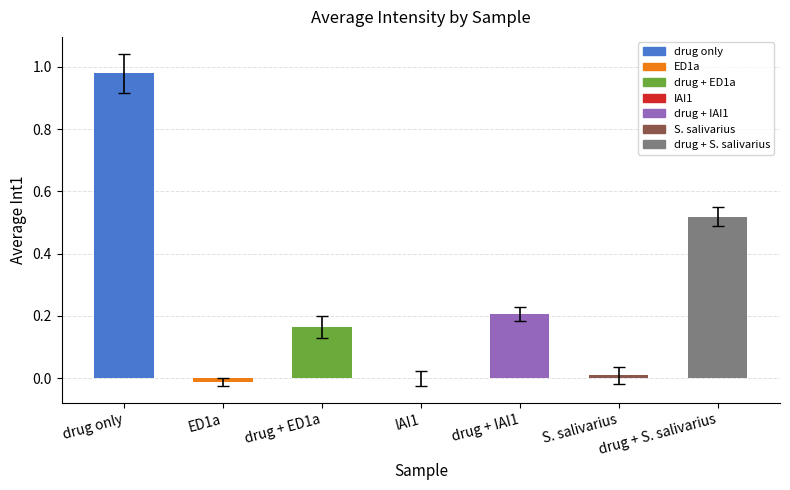

Which category has the highest value across all series?

drug only